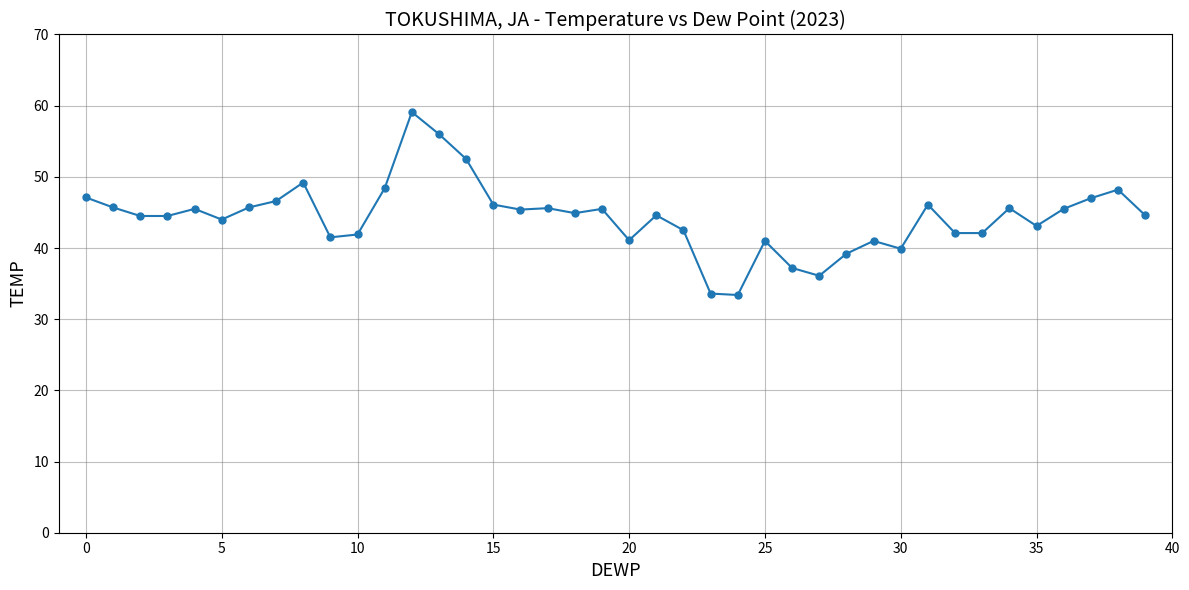

What is the value of the 26th point from the left?

41.0